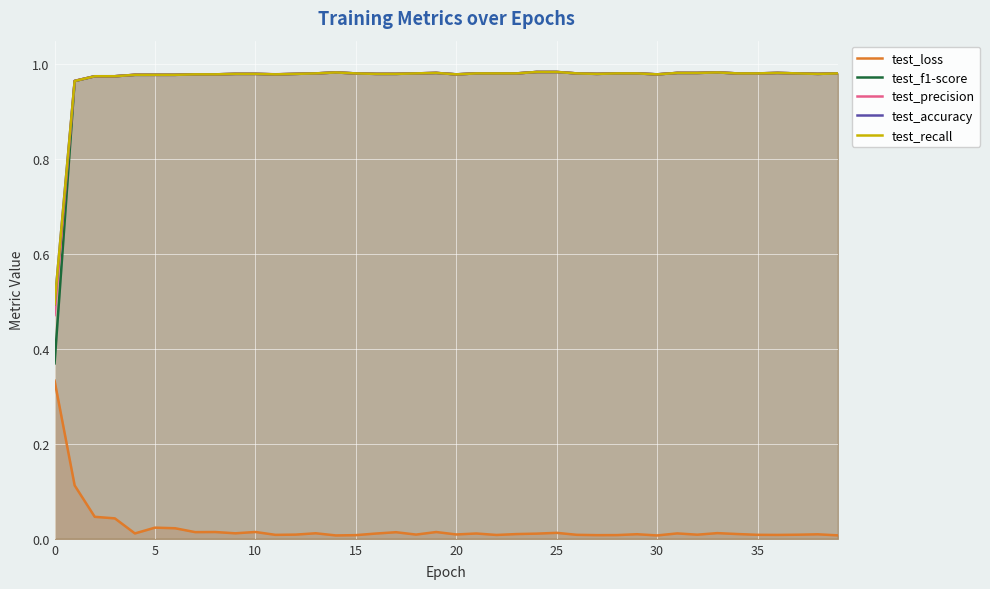

Count the number of data series in this chart.

5